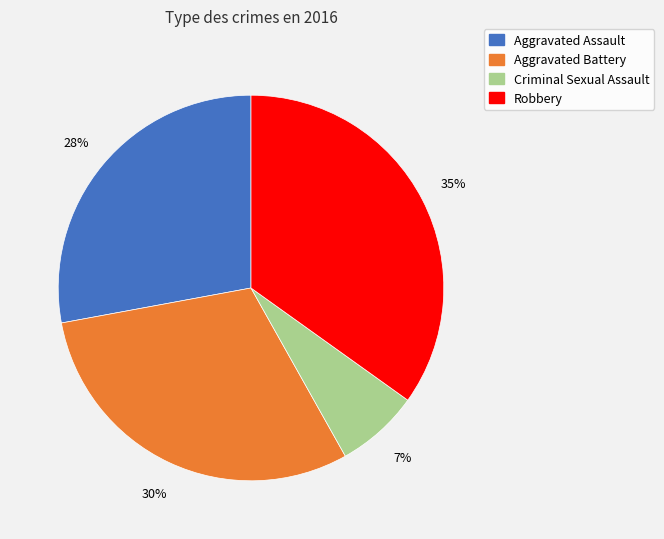

Is the sum of Aggravated Battery and Robbery greater than half?

Yes